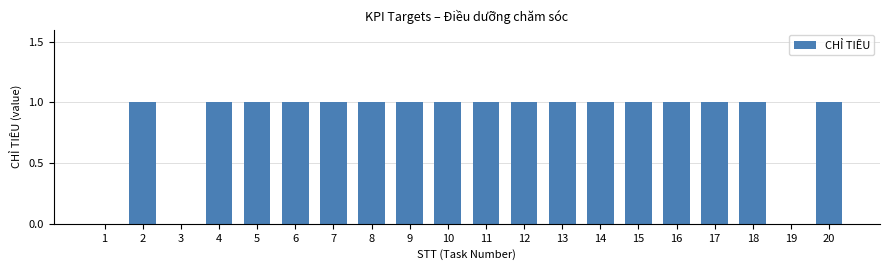

Reading right to left, list all the values displayed in this chart.

1	0	1	1	1	1	1	1	1	1	1	1	1	1	1	1	1	0	1	0